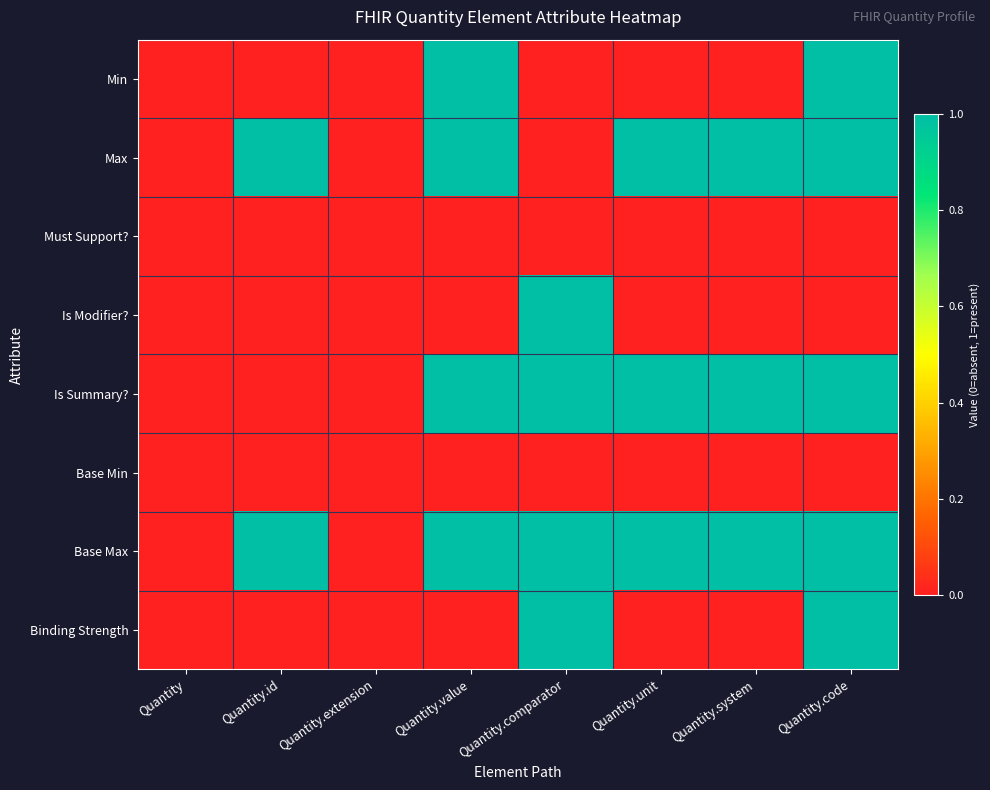

At how many categories does at least one series exceed 0?

6